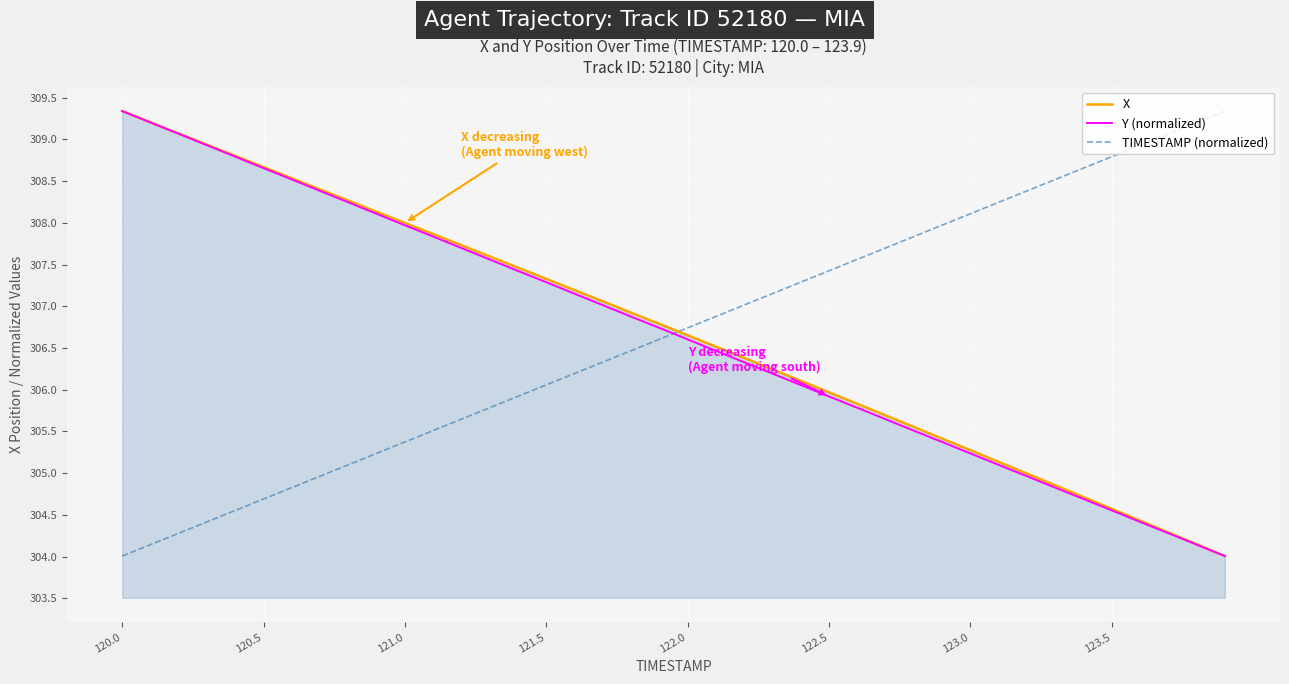

What is the lowest value of the X series?

304.0